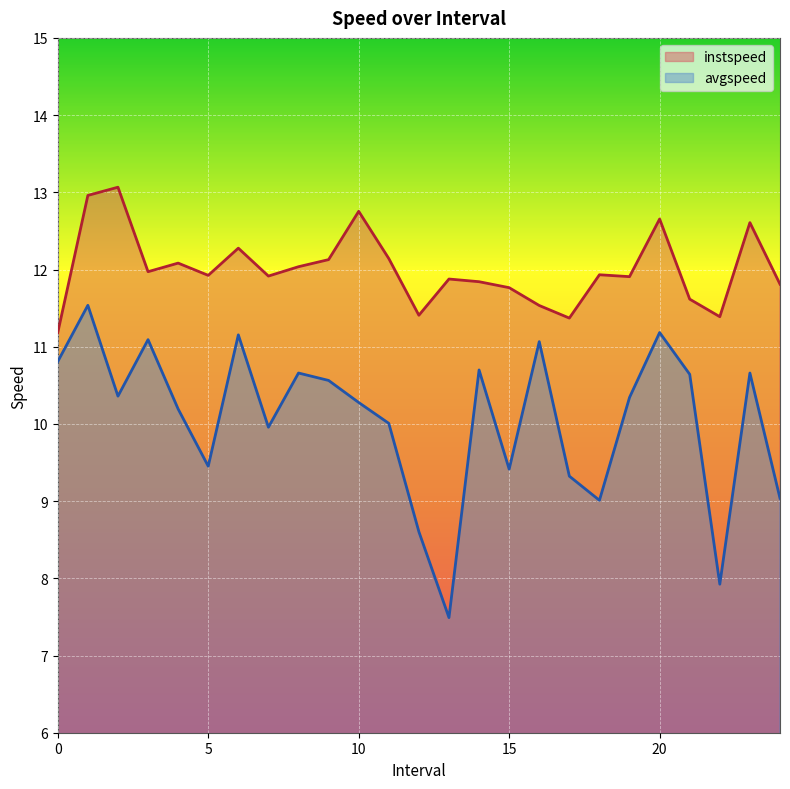

At how many categories does at least one series exceed 11?

25